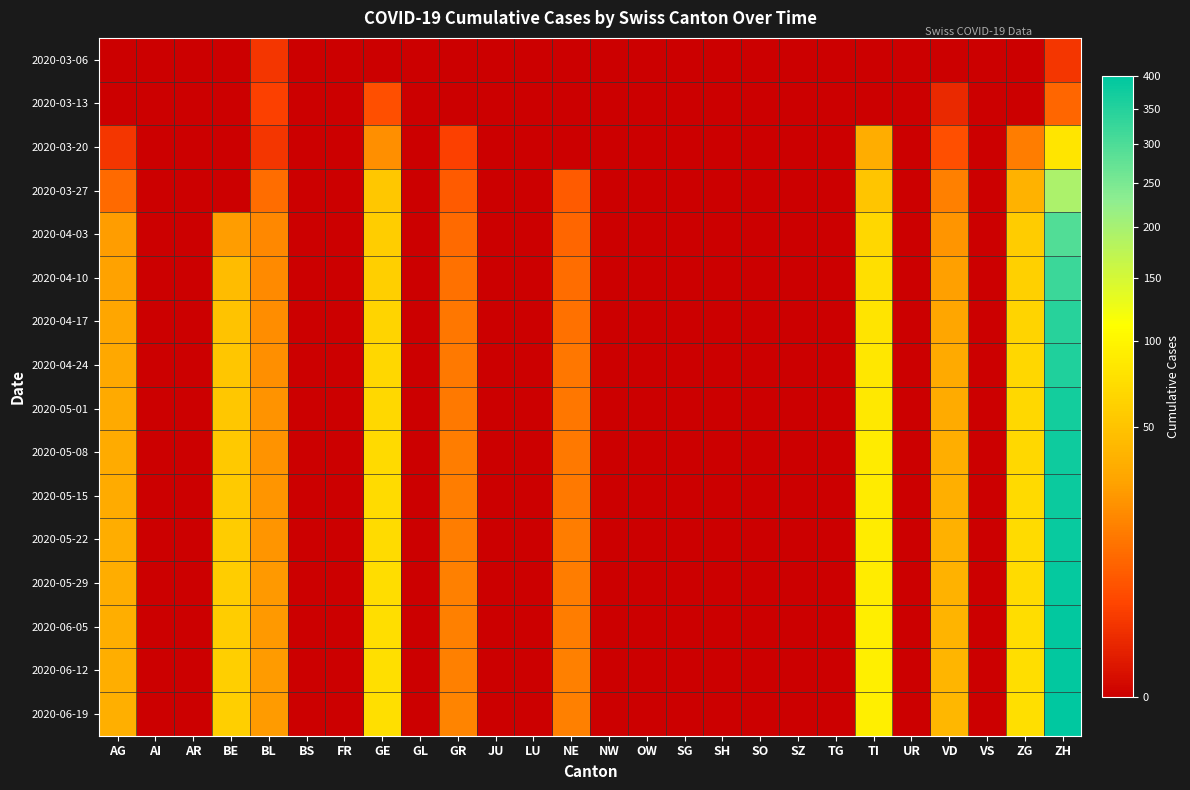

At ZG, list the series in order from smallest to largest.

2020-03-06, 2020-03-13, 2020-03-20, 2020-03-27, 2020-04-03, 2020-04-10, 2020-04-17, 2020-04-24, 2020-05-01, 2020-05-08, 2020-05-15, 2020-05-22, 2020-05-29, 2020-06-05, 2020-06-12, 2020-06-19